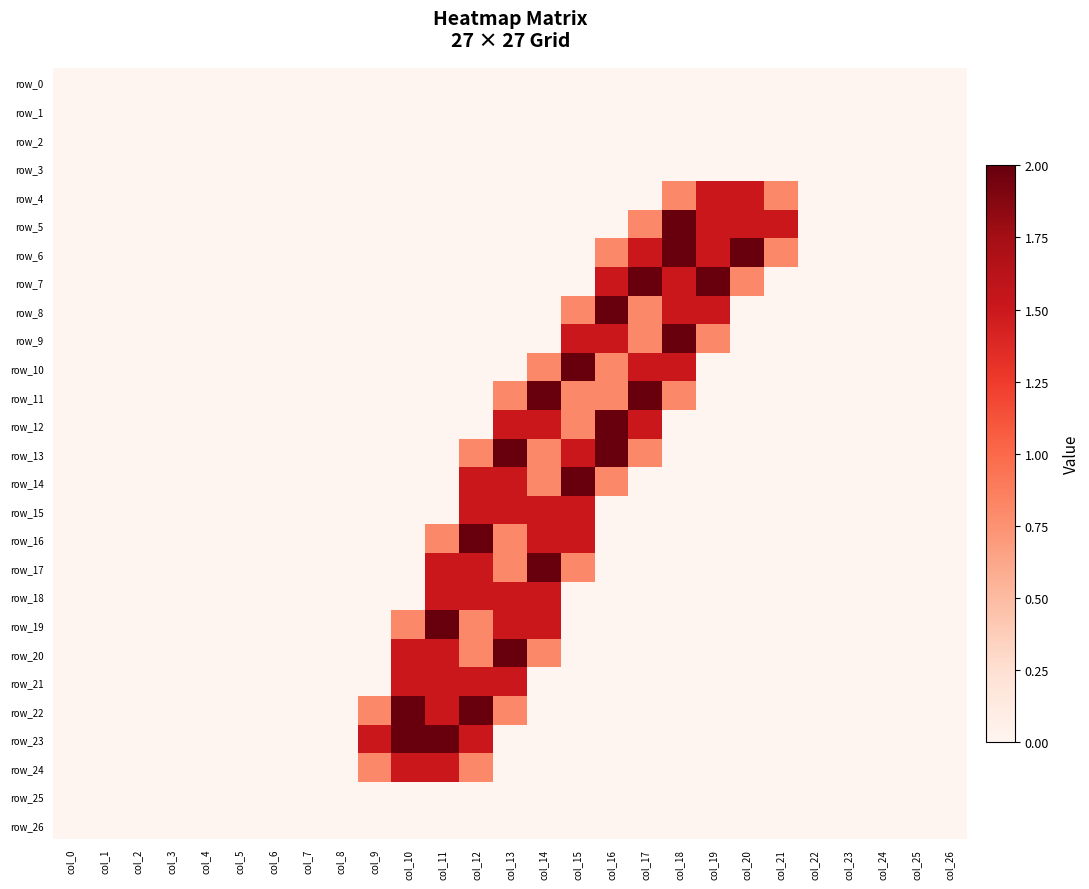

Is the value of row_14 at col_22 greater than the value of row_16 at col_11?

No